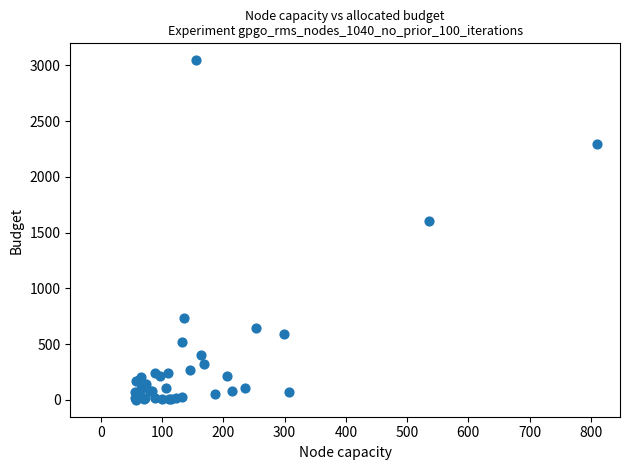

What Y value in the scatter plot is closest to 1523?

1607